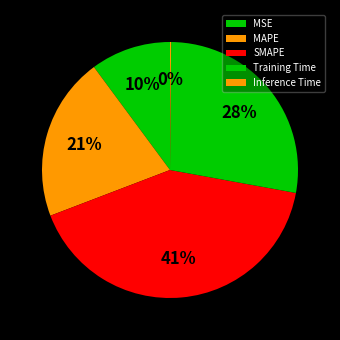

To the nearest percent, what is the average slice percentage?

20%